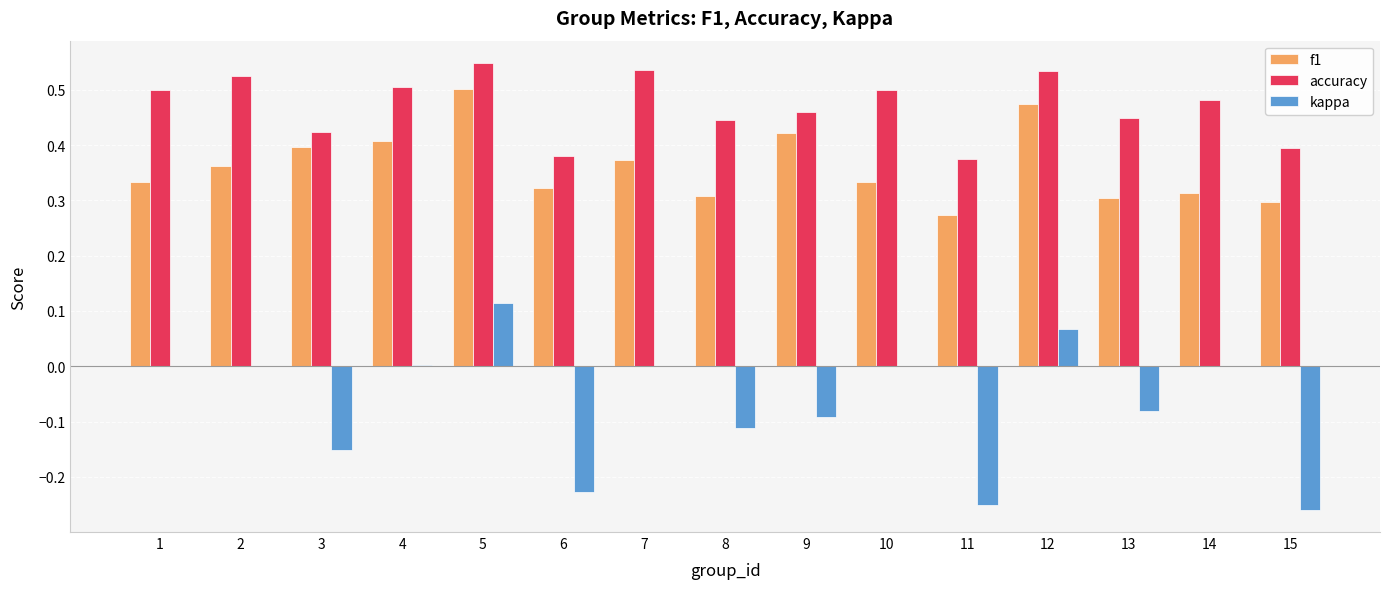

At which label is f1 closest to 0?

11